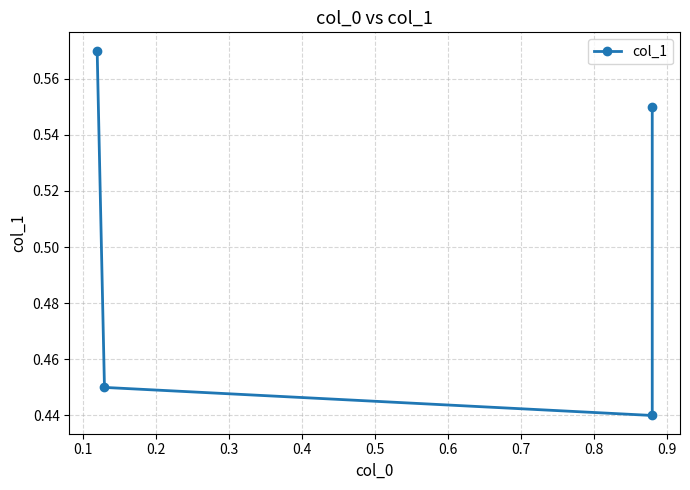

Does the chart have visible grid lines?

Yes